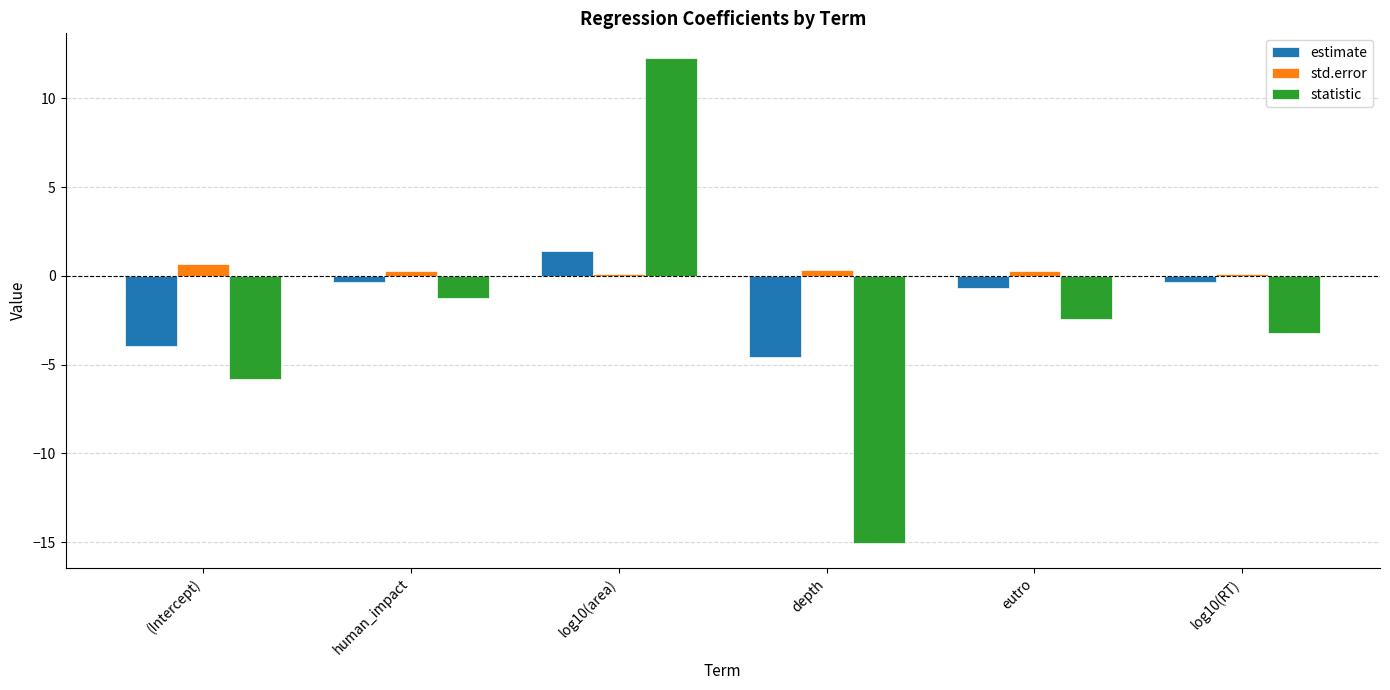

What is the difference between the second highest and minimum values in the estimate series?

4.2